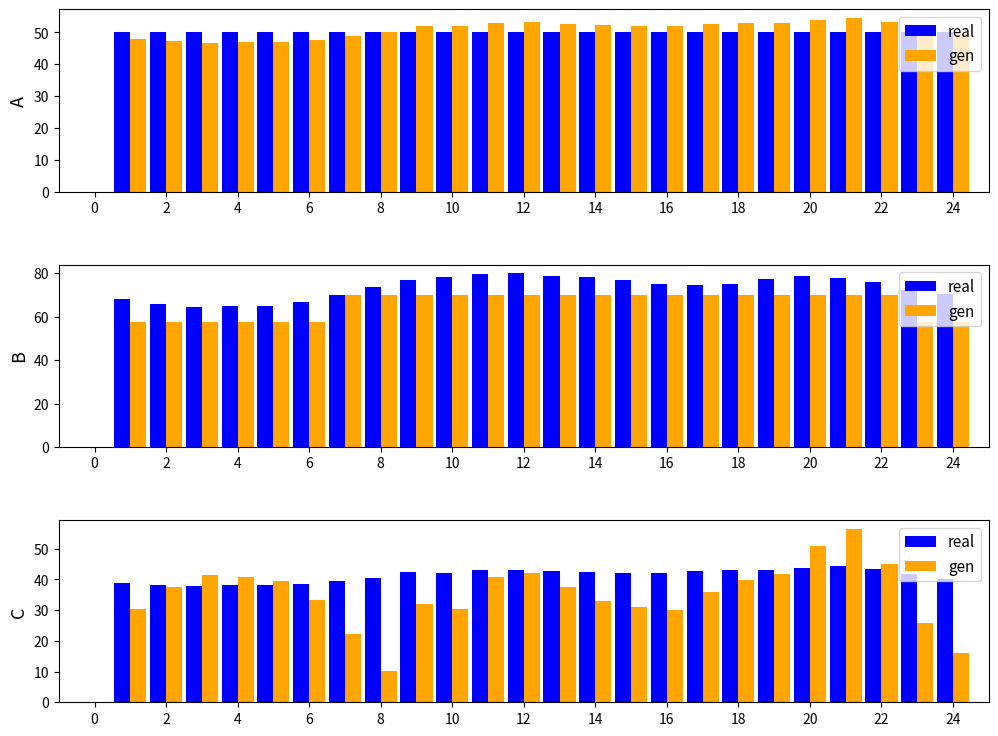

True or false: real has a value of 57.4 at 18.

False